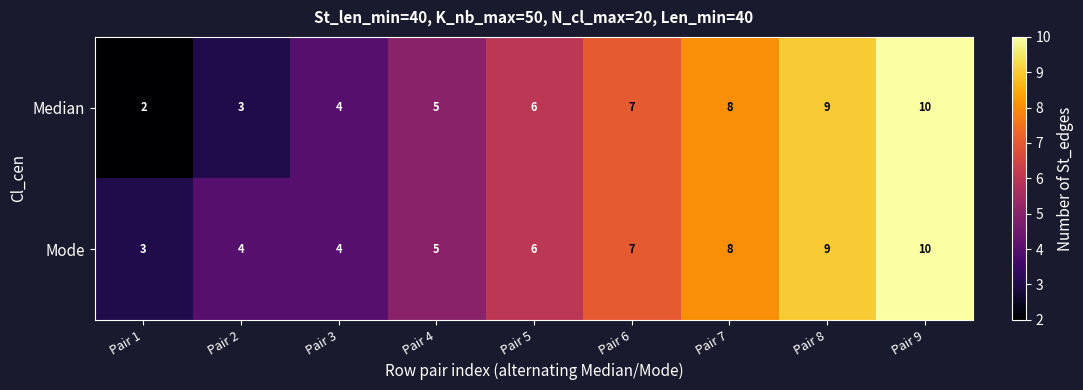

What is the difference between the Mode values at Pair 6 and Pair 1?

4